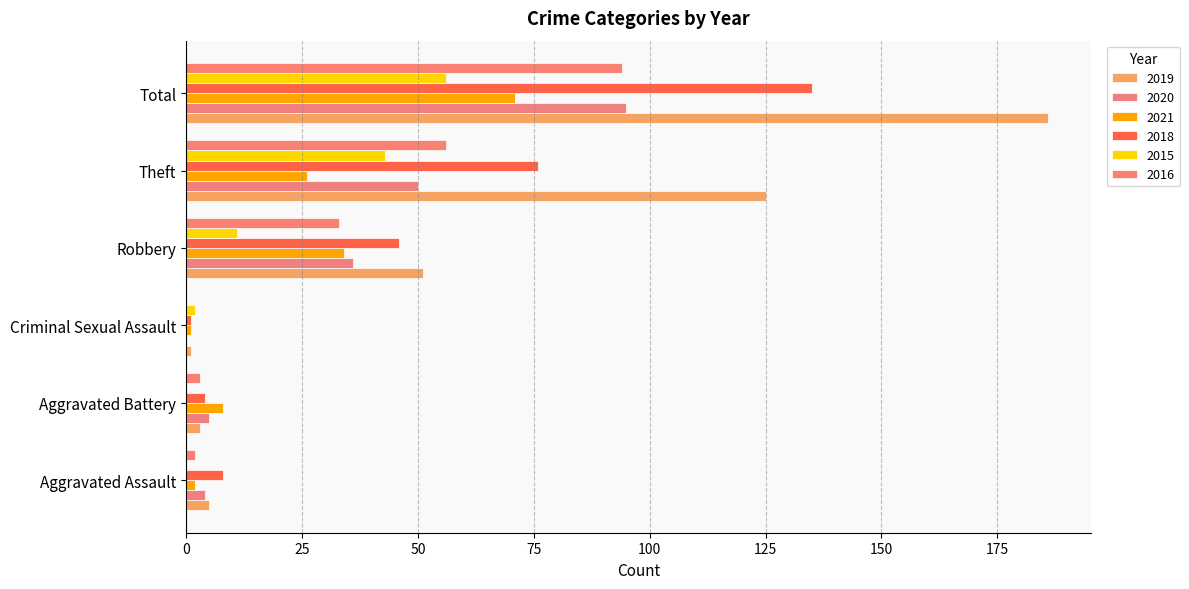

How many distinct data groups are displayed?

6